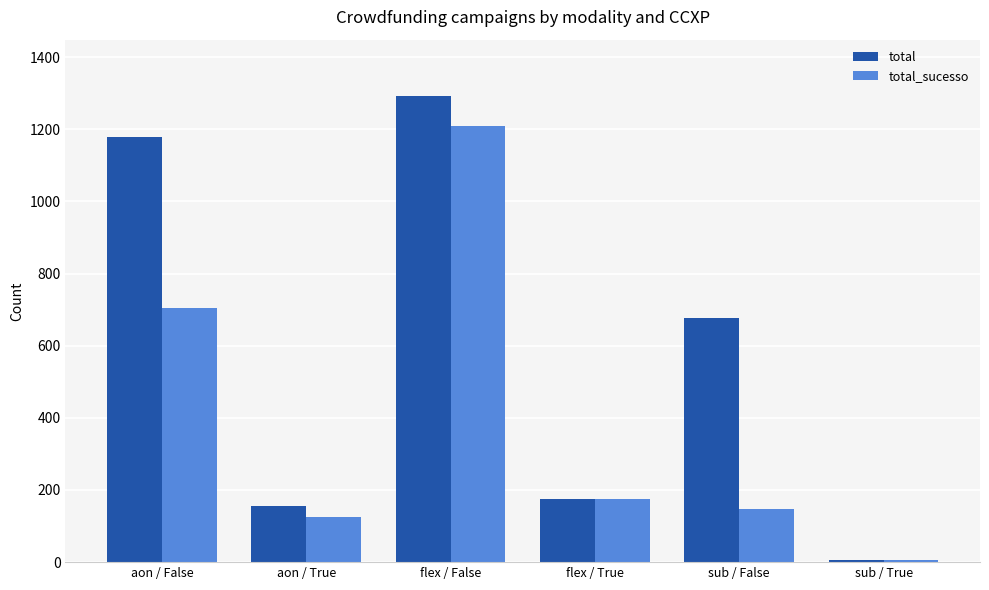

What is the difference between the maximum and minimum values in the total_sucesso series?

1203